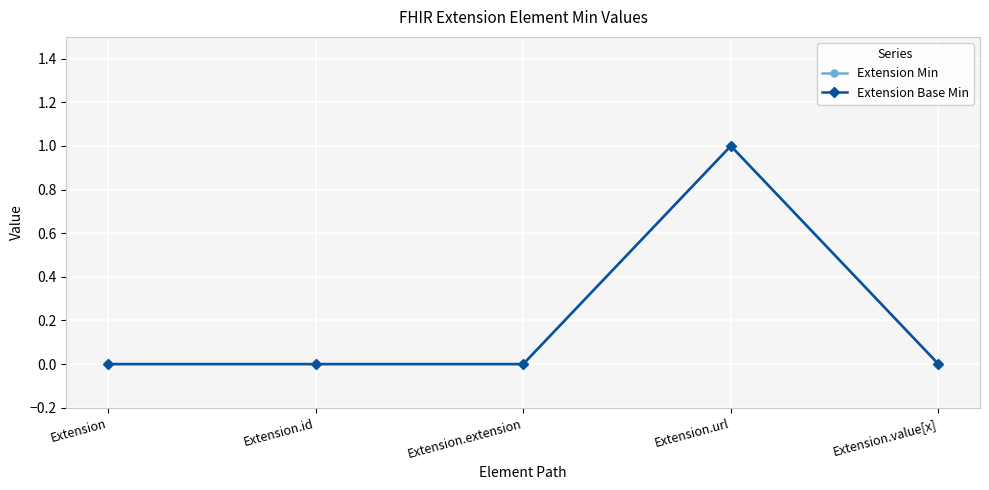

Does the chart display data point markers on the line(s)?

Yes